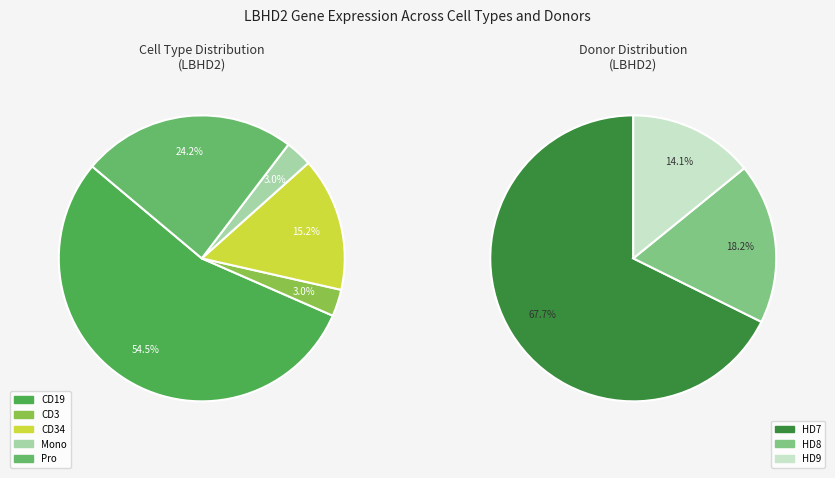

Is there any slice that represents more than half of the pie?

Yes